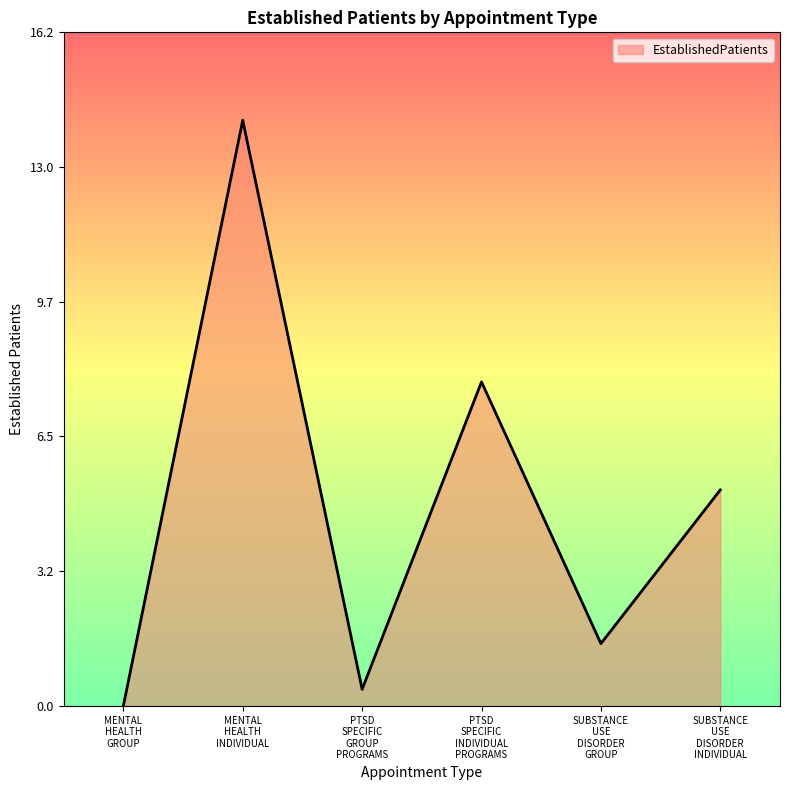

What is the difference between the maximum and minimum values?

14.1